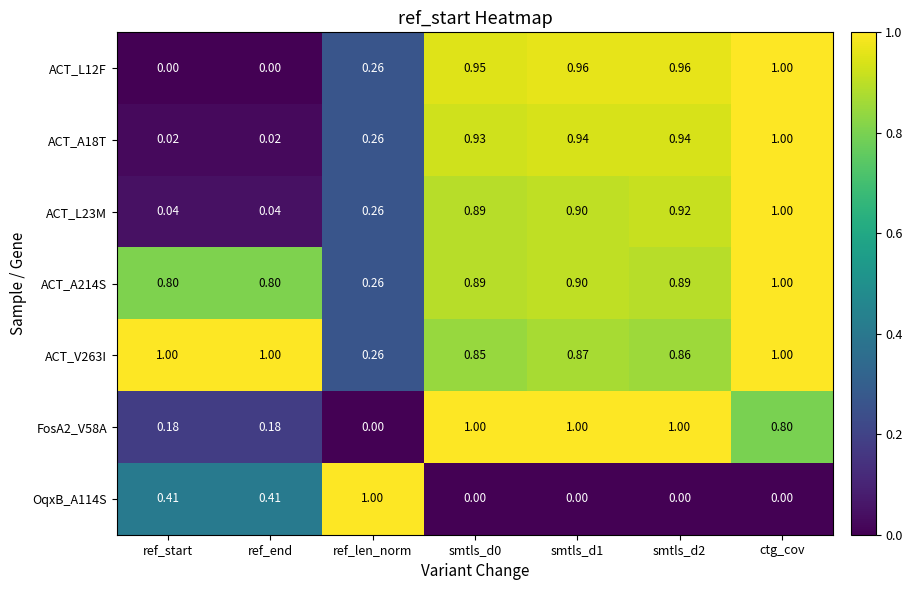

At which label is ACT_V263I closest to 0?

ref_len_norm